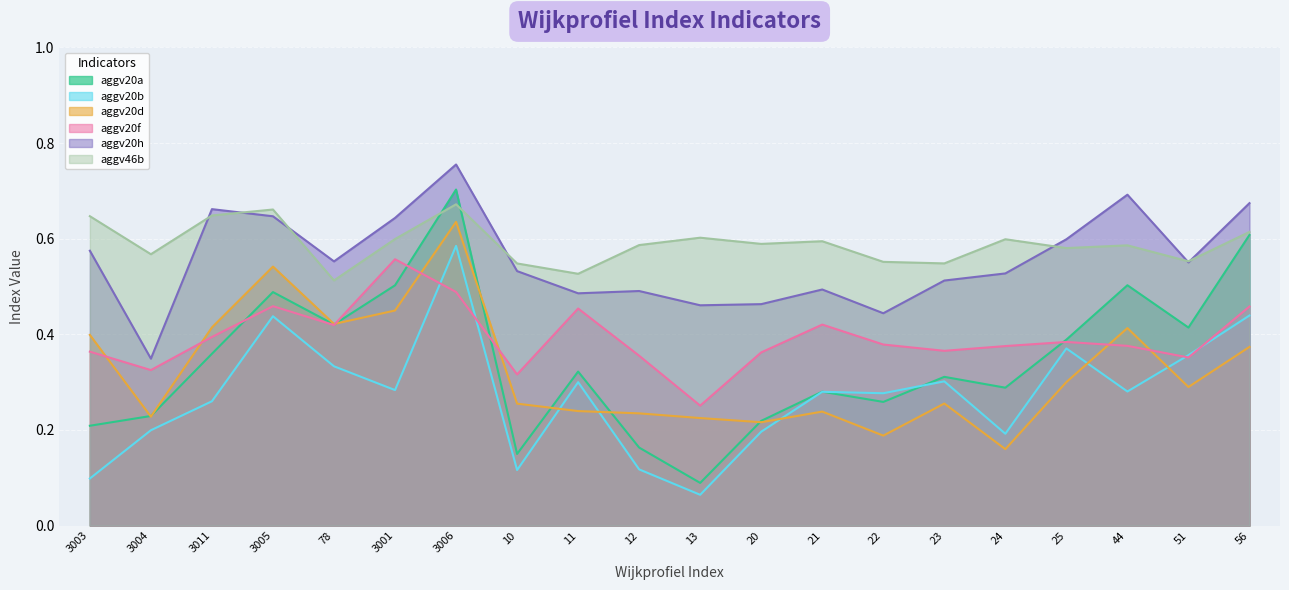

How many data points does each series have?

20